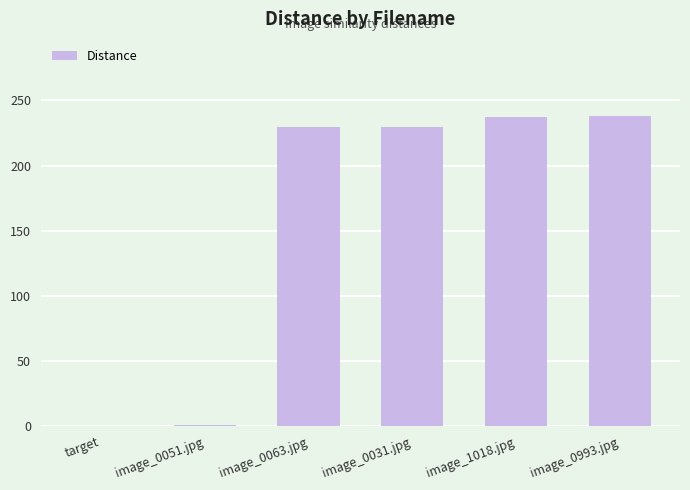

What is the maximum value shown in the chart?

237.8